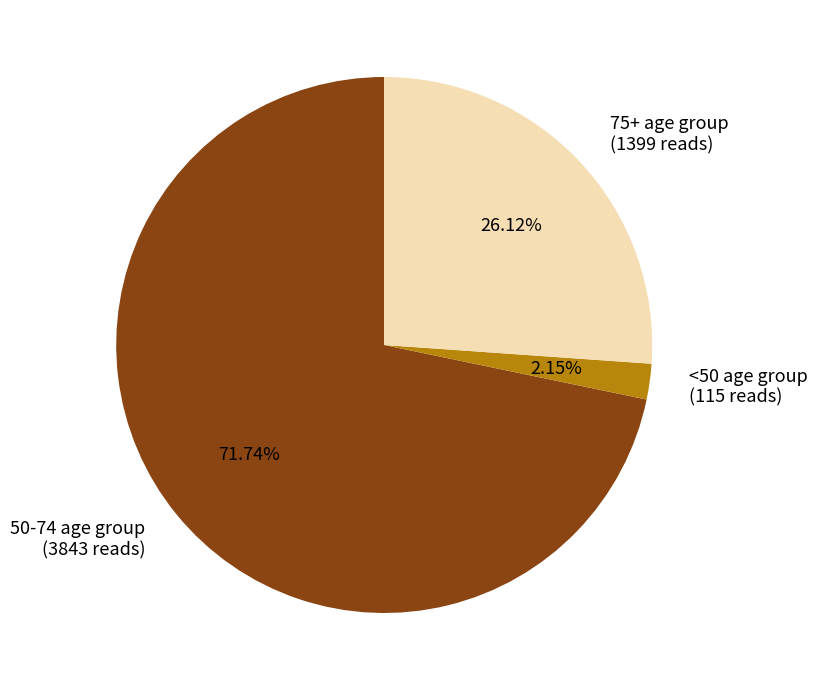

Which slice is the smallest?

<50 age group (115 reads)